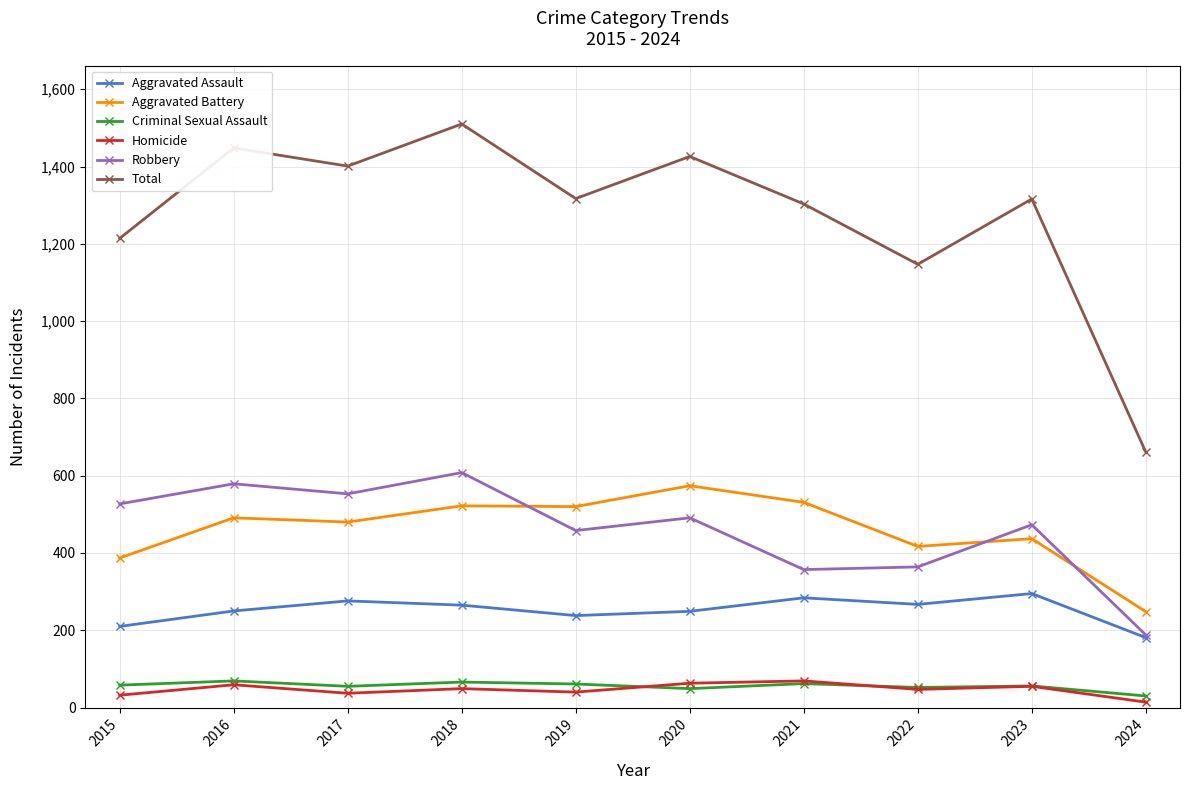

Which series changed the most between 2018 and 2019?

Total